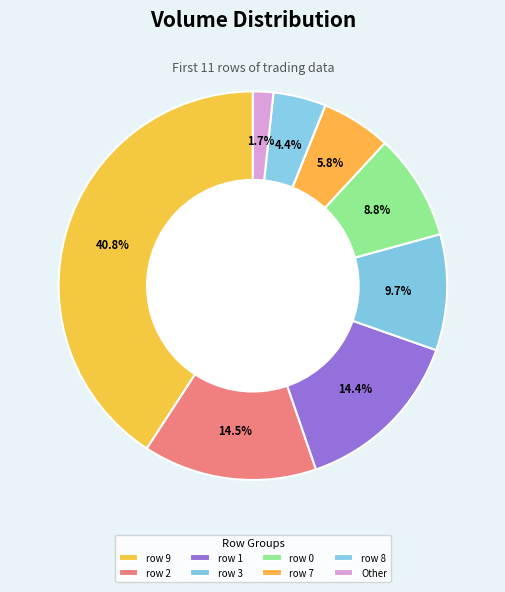

Count the number of slices in the pie.

8